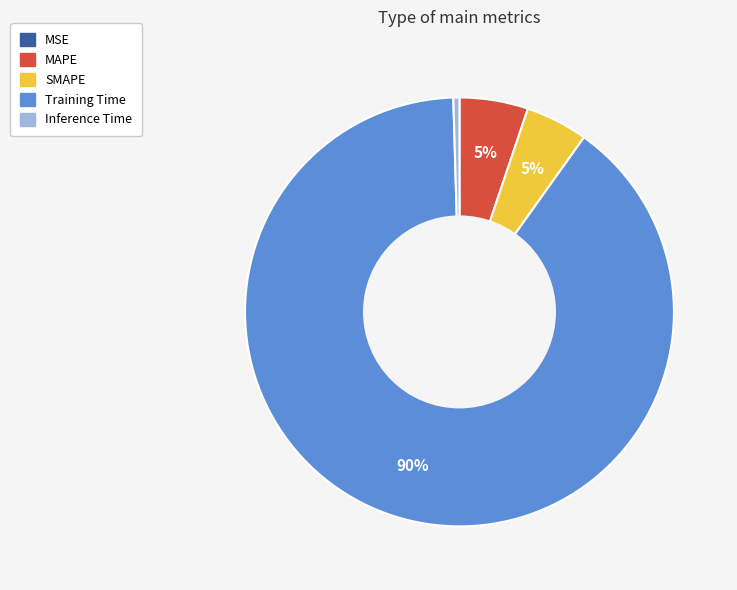

Is the sum of Training Time and MAPE greater than half?

Yes